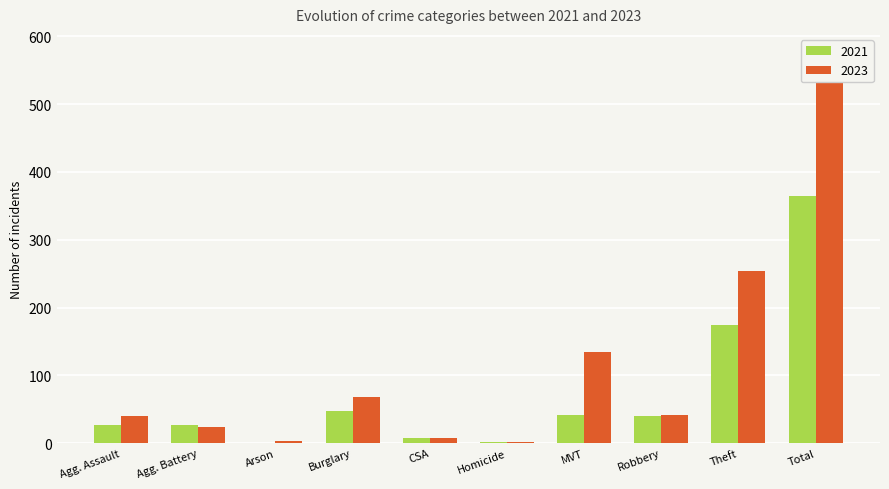

Rank the series at Theft from highest to lowest value.

2023, 2021